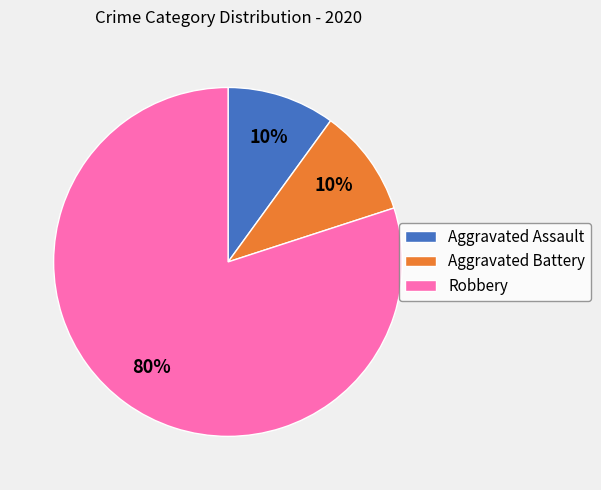

What is the majority slice?

Robbery